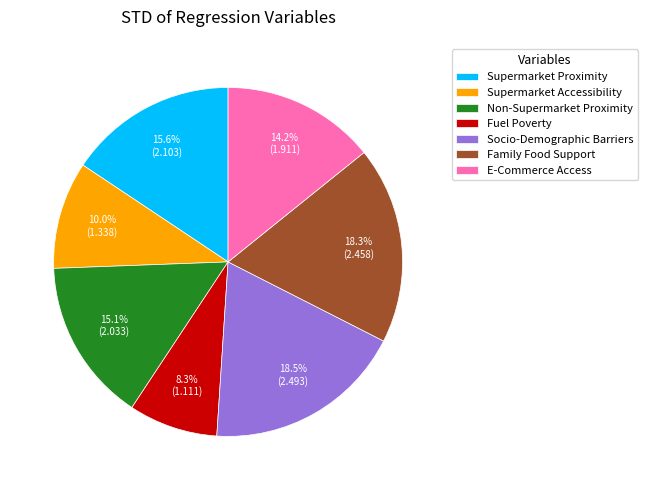

To the nearest percent, what portion does Supermarket Accessibility represent?

10%